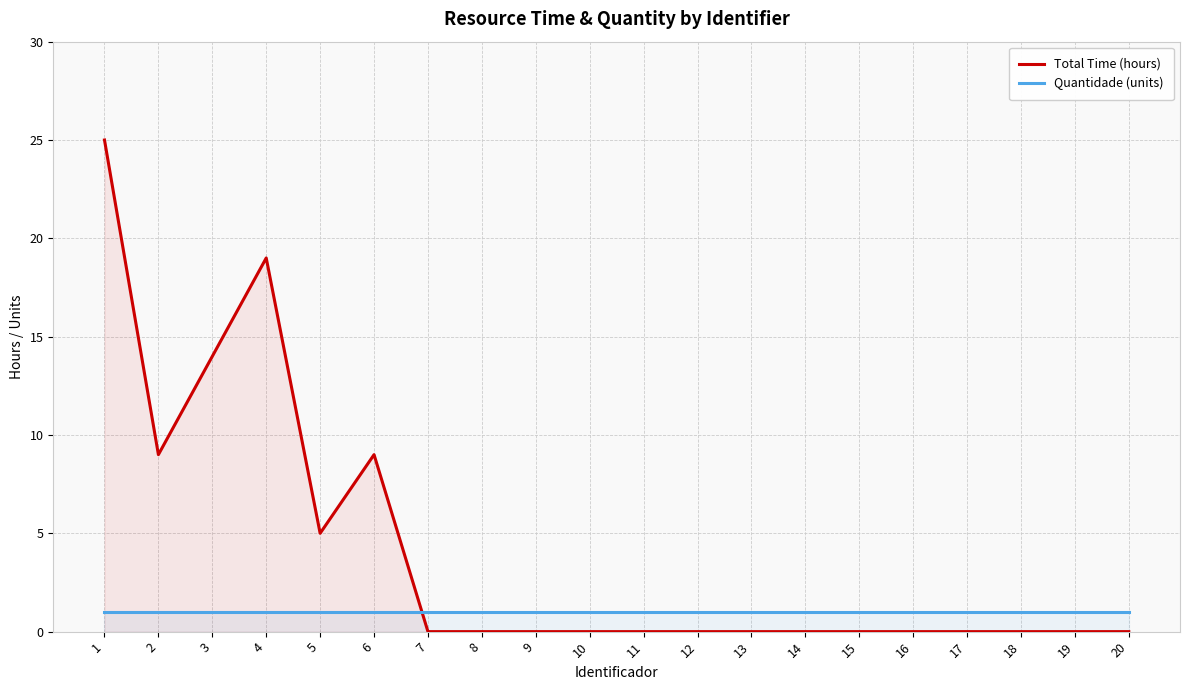

What is the highest value of the Quantidade (units) series?

1